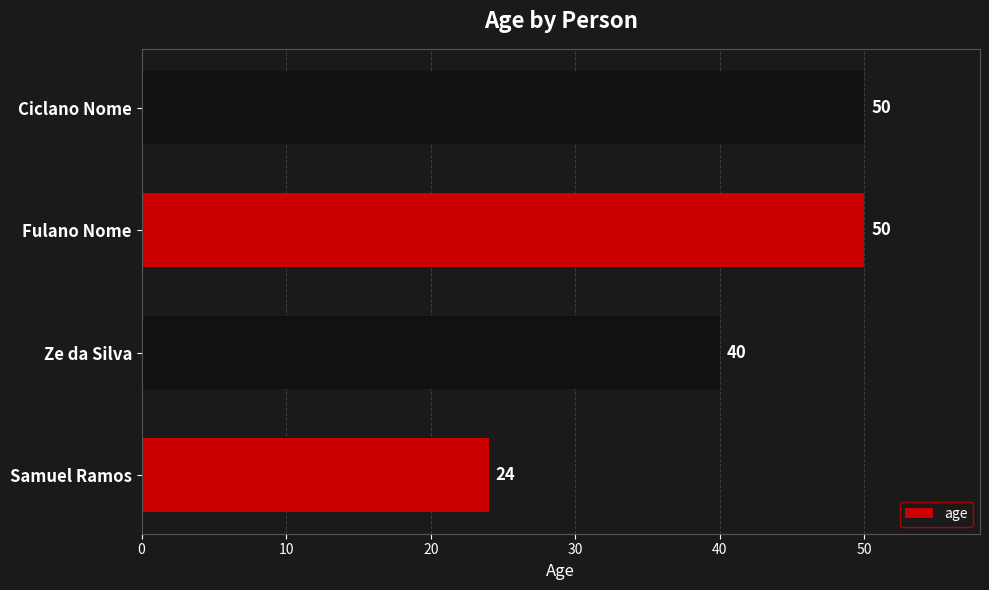

What is the difference between the second highest and minimum values?

26